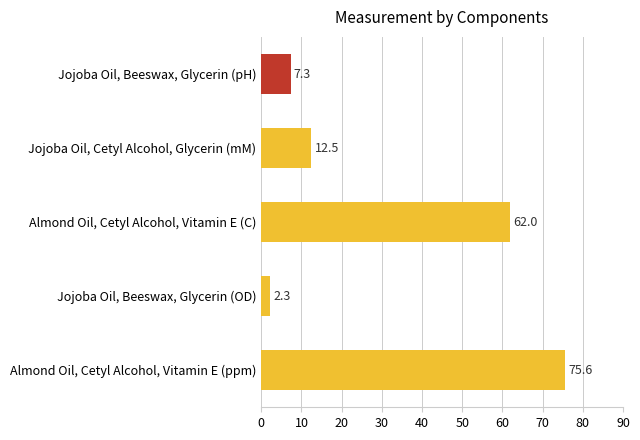

Are the bars horizontal?

Yes